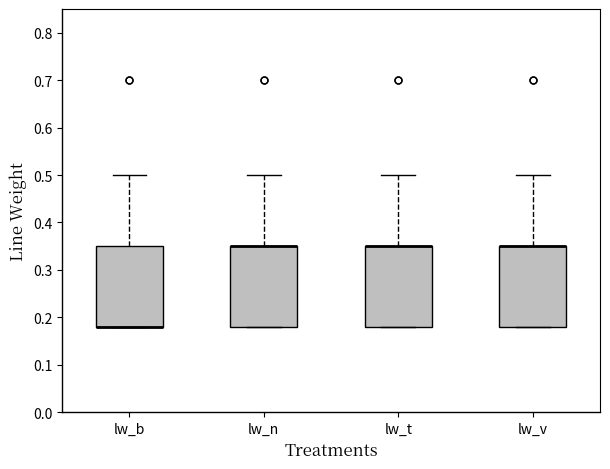

Where is the upper edge of the box for lw_b on the y-axis? The values are not printed on the chart, so give them approximately, as read against the axis.

0.35